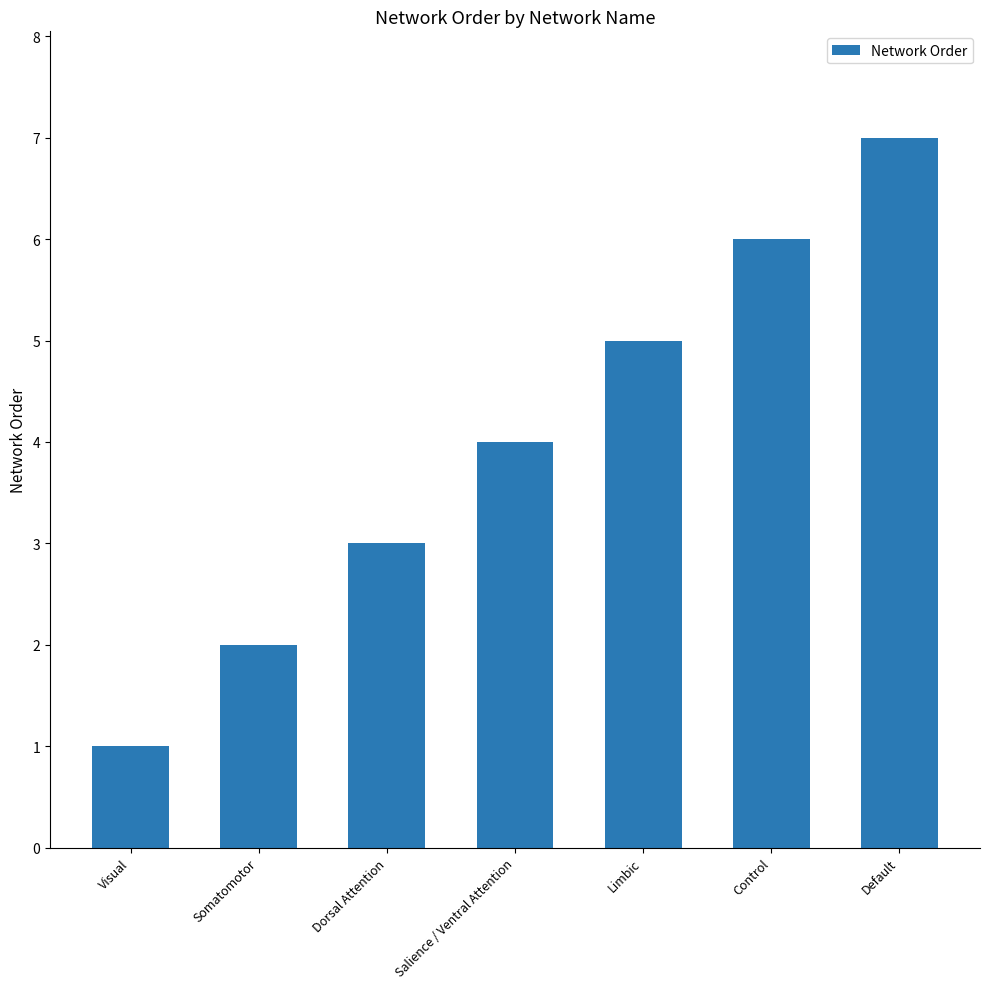

How many categories are shown in the chart?

7